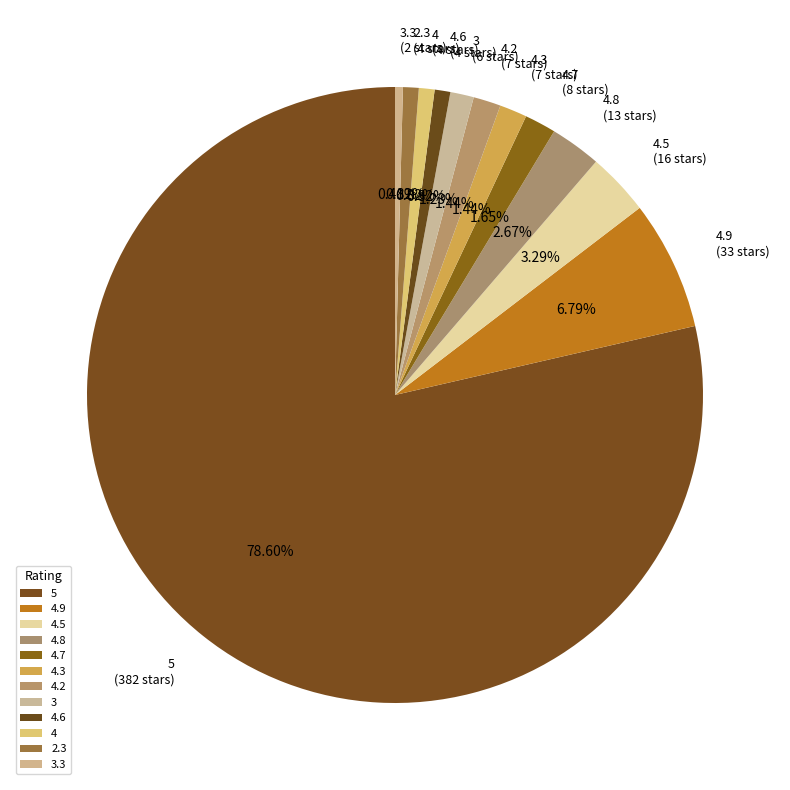

To the nearest percent, what portion does 4 represent?

1%